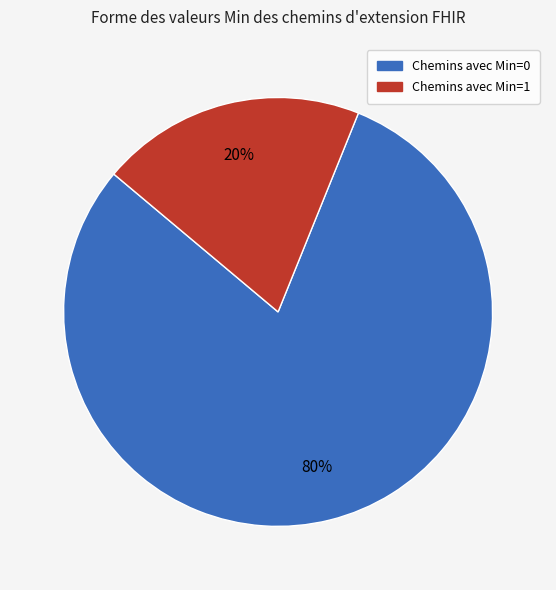

Is there a majority slice in this chart?

Yes